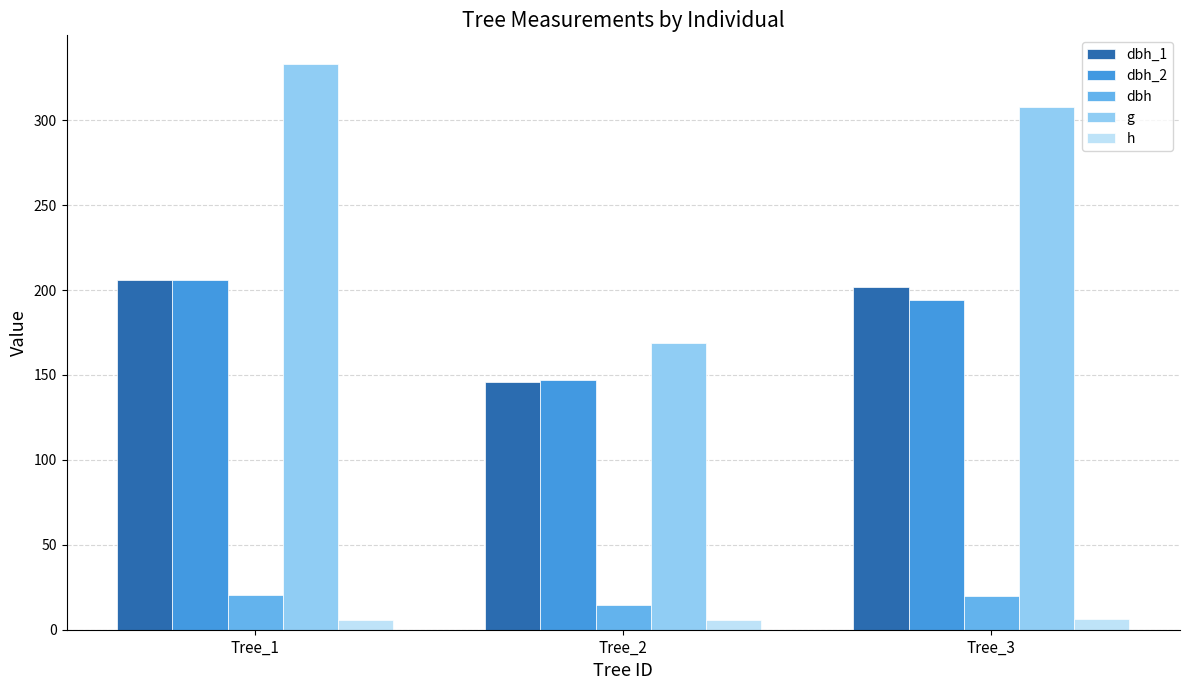

Which series has the largest range (max minus min)?

g